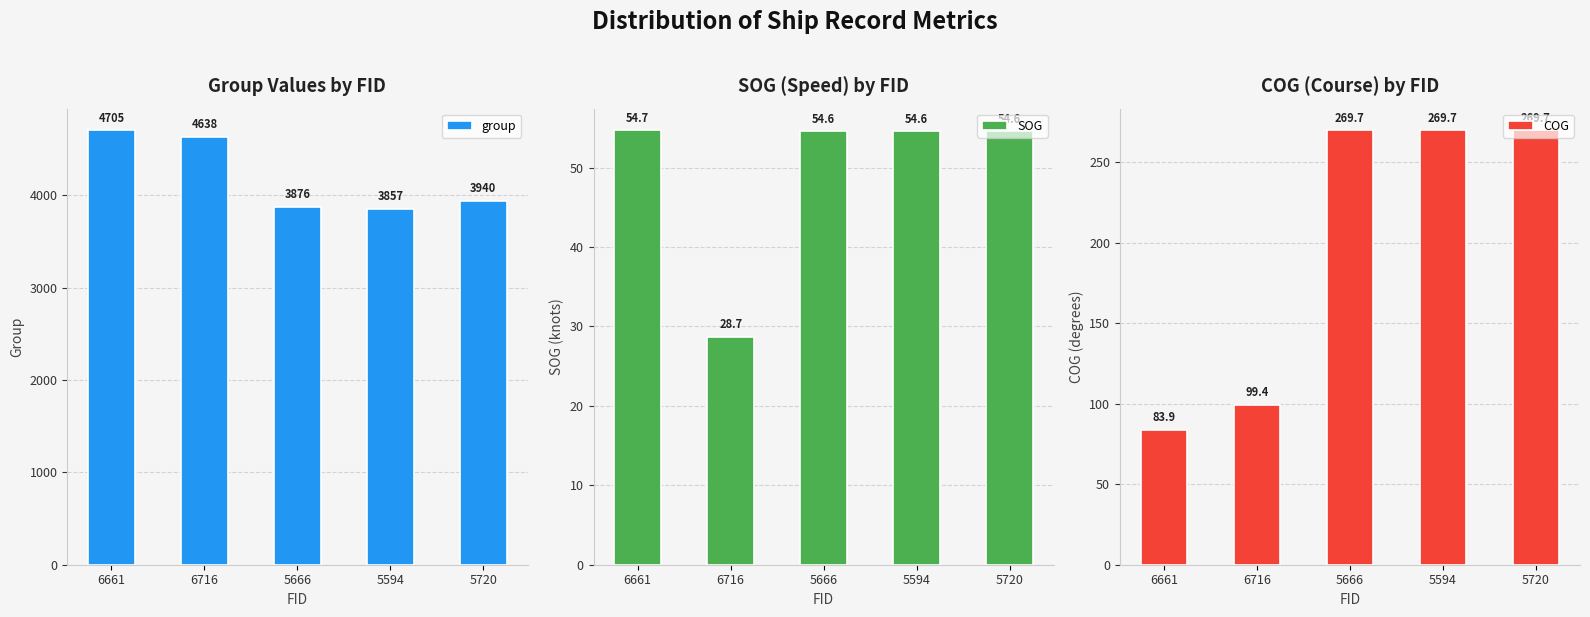

Reading left to right, extract all data points from this chart.

group: 4705.0	4638.0	3876.0	3857.0	3940.0
SOG: 54.7	28.7	54.6	54.6	54.6
COG: 83.9	99.4	269.7	269.7	269.7